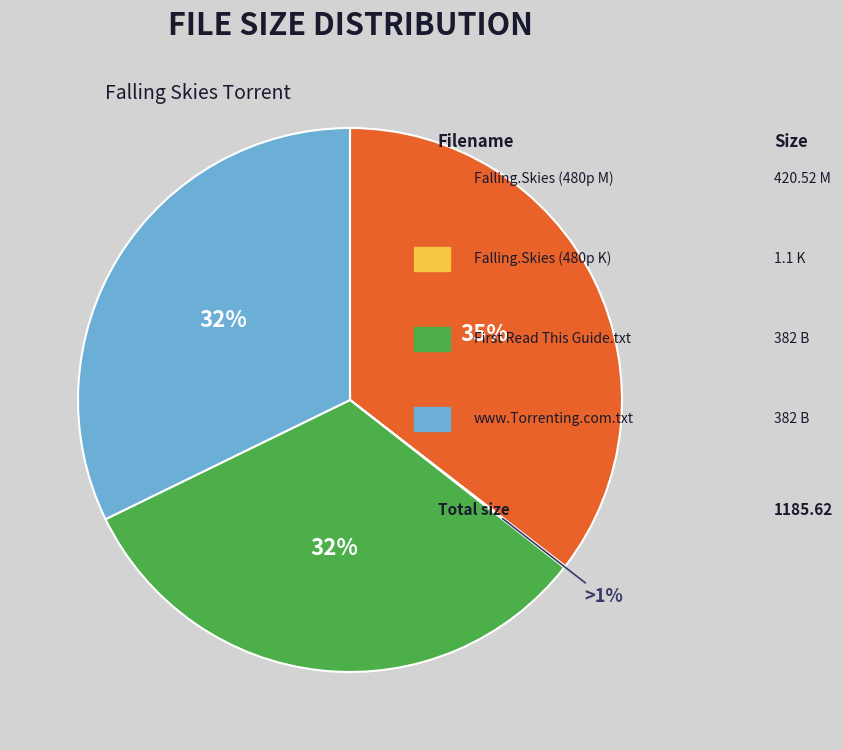

Rank the categories by value from highest to lowest.

Falling.Skies.S03E01E02.480p.HDTV.x264- (M), First Read This Guide.txt, www.Torrenting.com.txt, Falling.Skies.S03E01E02.480p.HDTV.x264- (K)